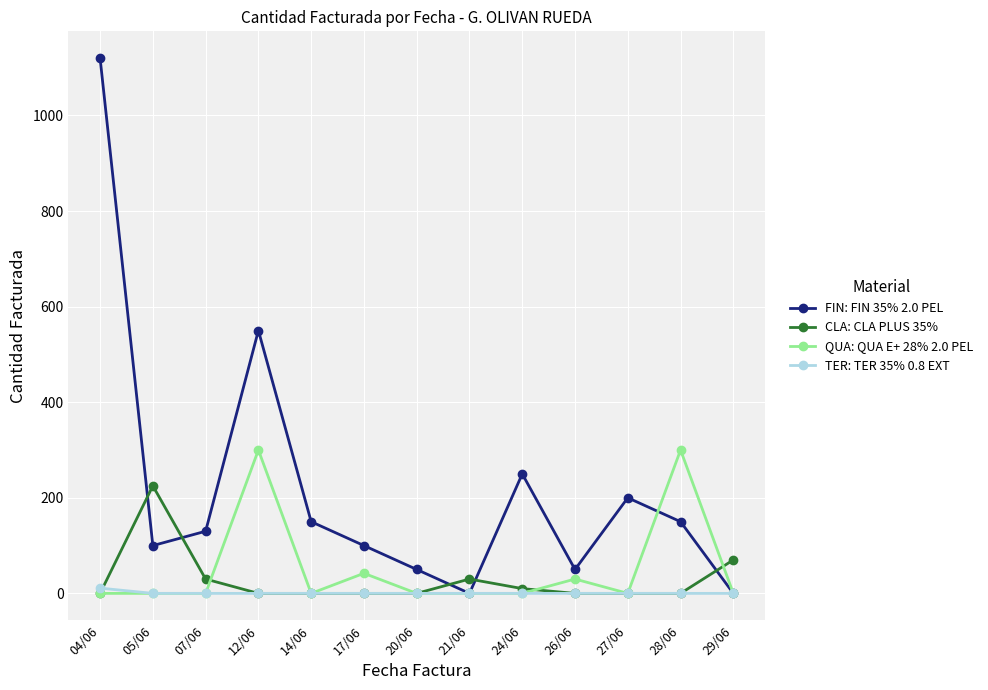

At which label does FIN: FIN 35% 2.0 PEL reach its peak?

04/06